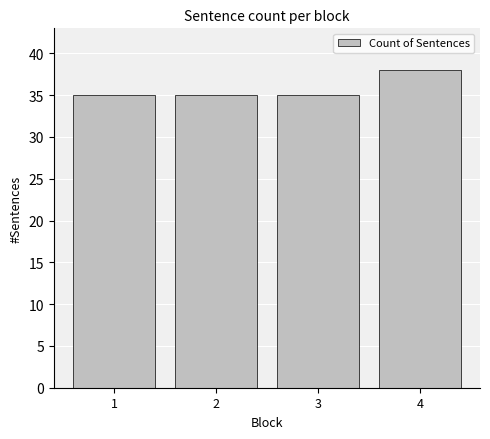

What is the maximum value shown in the chart?

38